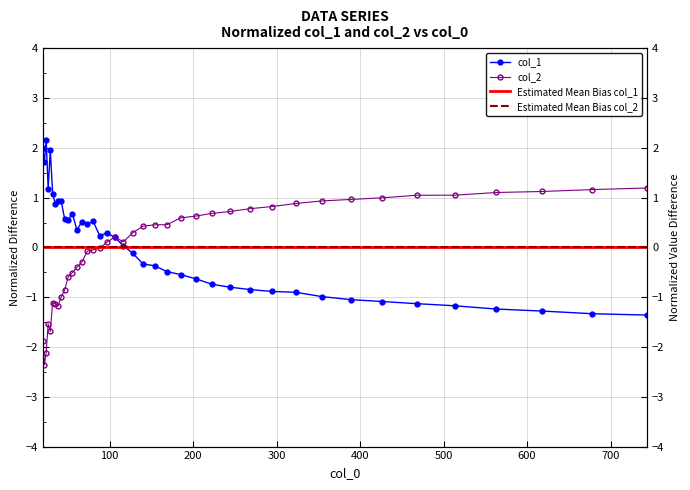

At how many categories does at least one series exceed 1?

12